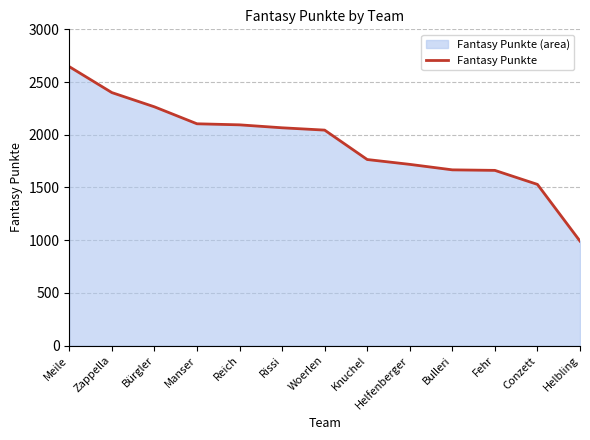

Where does the data first go above 2044?

Meile